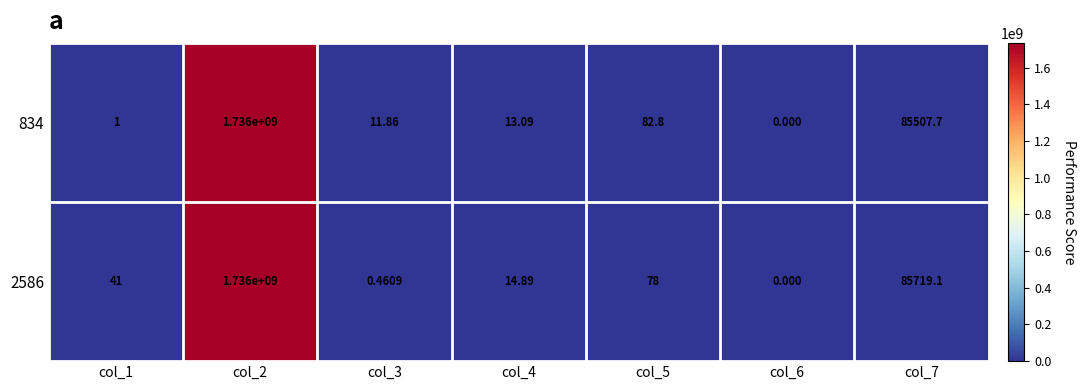

Is the value of 834 at col_4 greater than the value of 2586 at col_6?

Yes